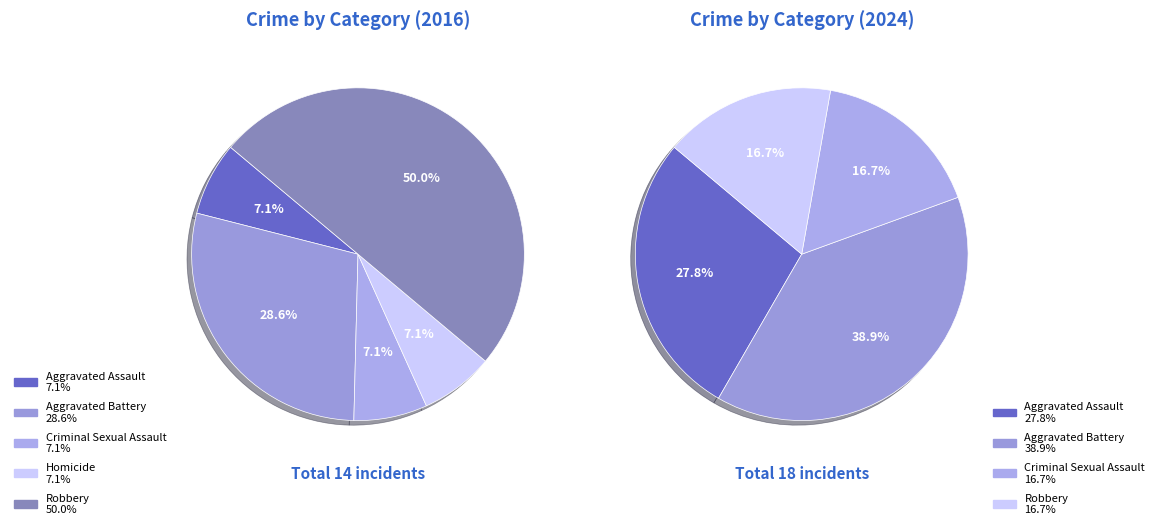

The values_2024 slice represents 39% of the pie. True or false?

True